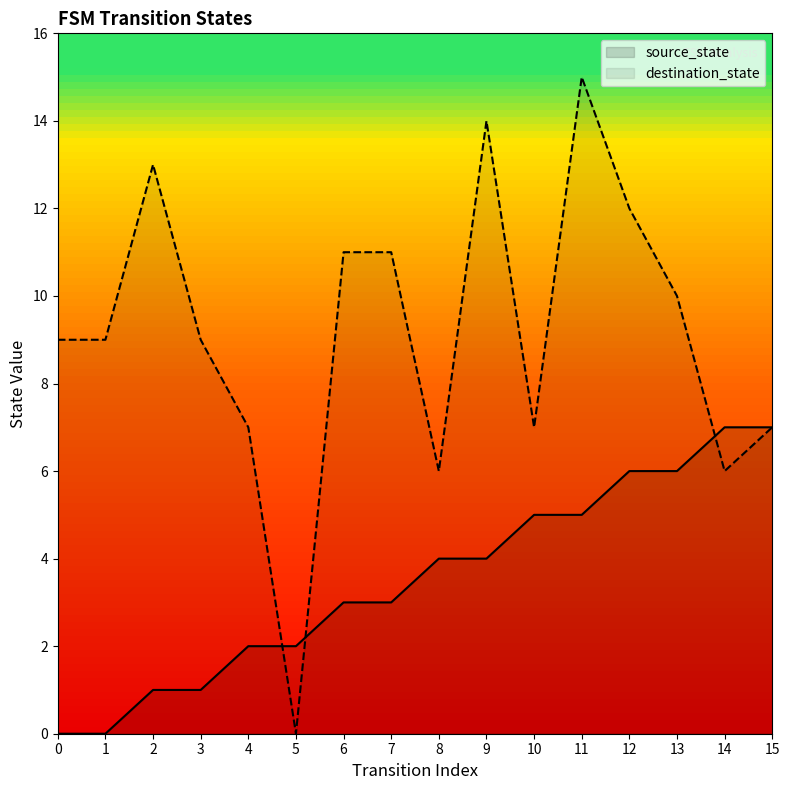

Reading right to left, what are all the values shown in this chart?

source_state: 7	7	6	6	5	5	4	4	3	3	2	2	1	1	0	0
destination_state: 7	6	10	12	15	7	14	6	11	11	0	7	9	13	9	9